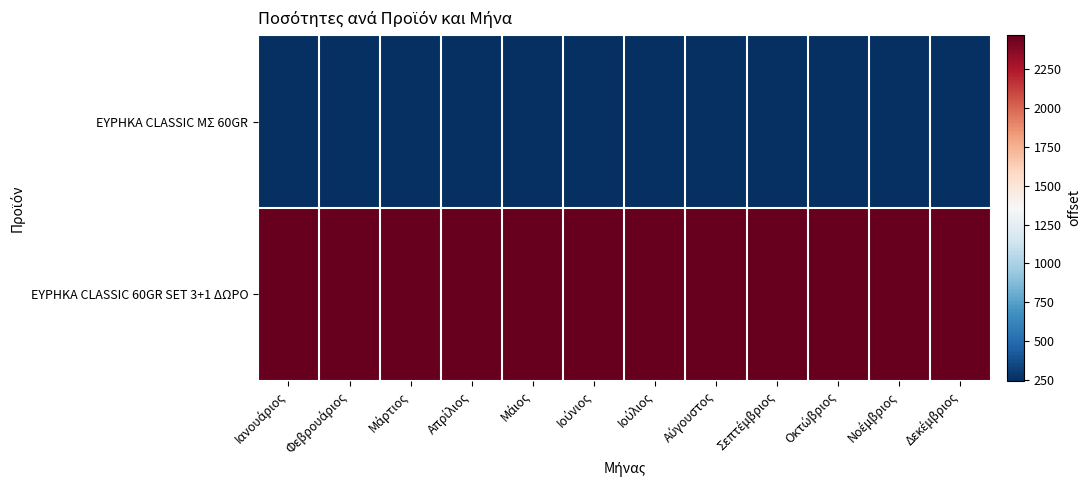

What is the difference between the highest and lowest values at Δεκέμβριος?

2220